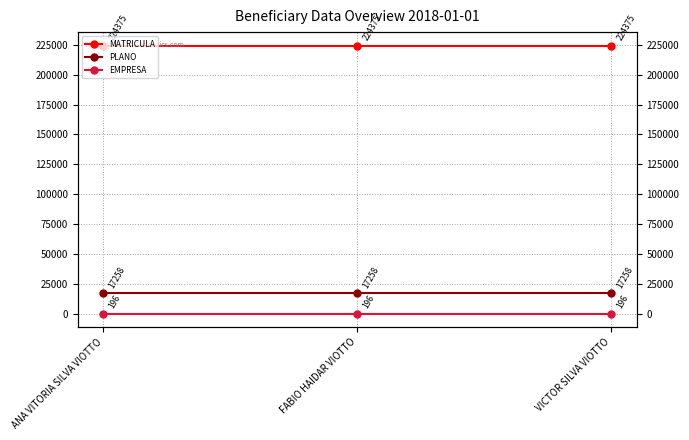

Does the chart display data point markers on the line(s)?

Yes